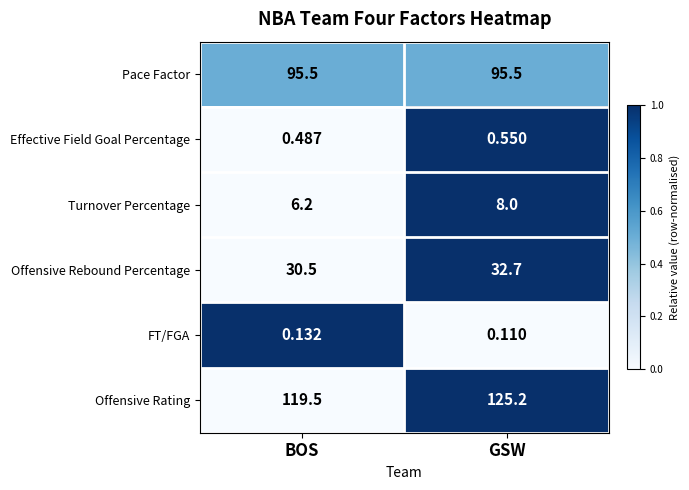

Which category has the lowest value across all series?

GSW